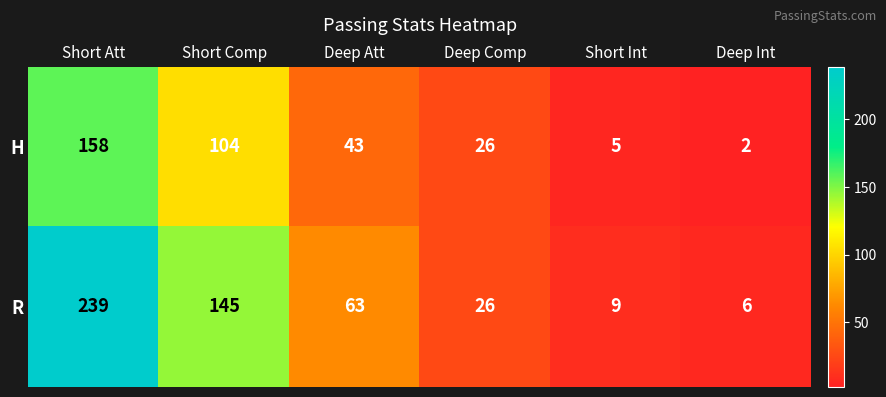

Where does the R series first go above 63?

Short Att